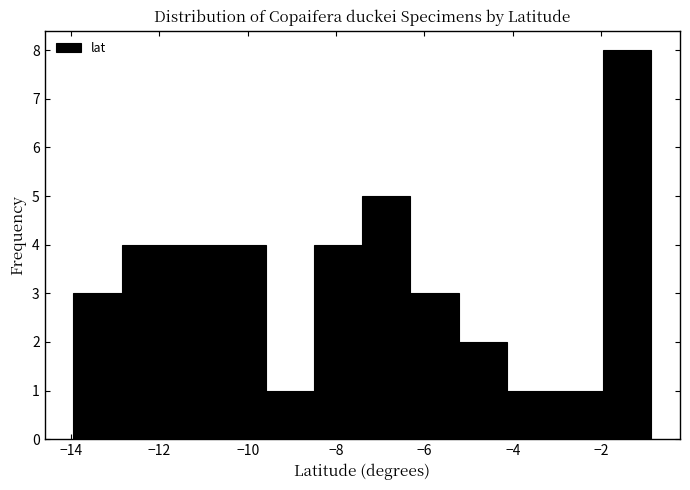

Over which range of the x-axis is the bar tallest?

-2.0 to -0.8